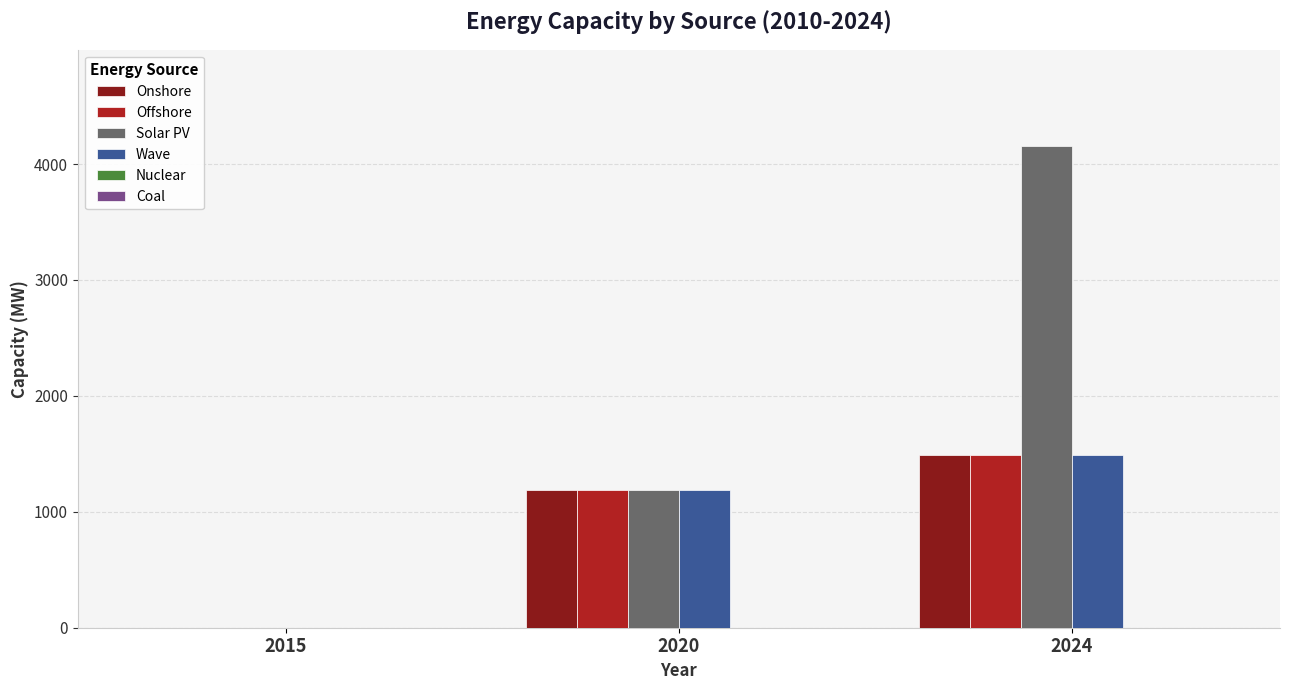

What is the total value across all series at 2020?

4745.6